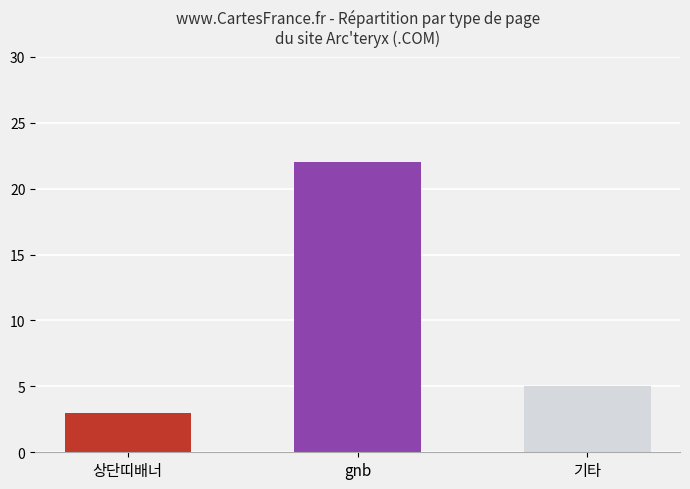

What is the minimum value shown in the chart?

3